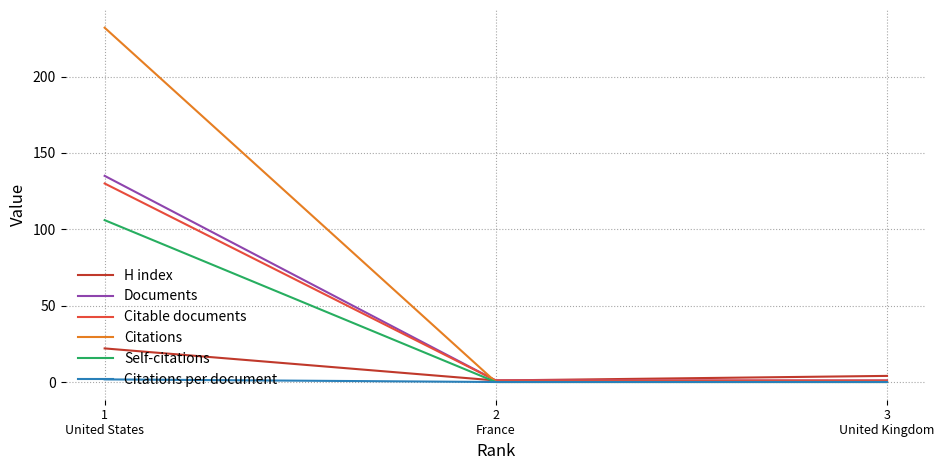

How many distinct data groups are displayed?

6